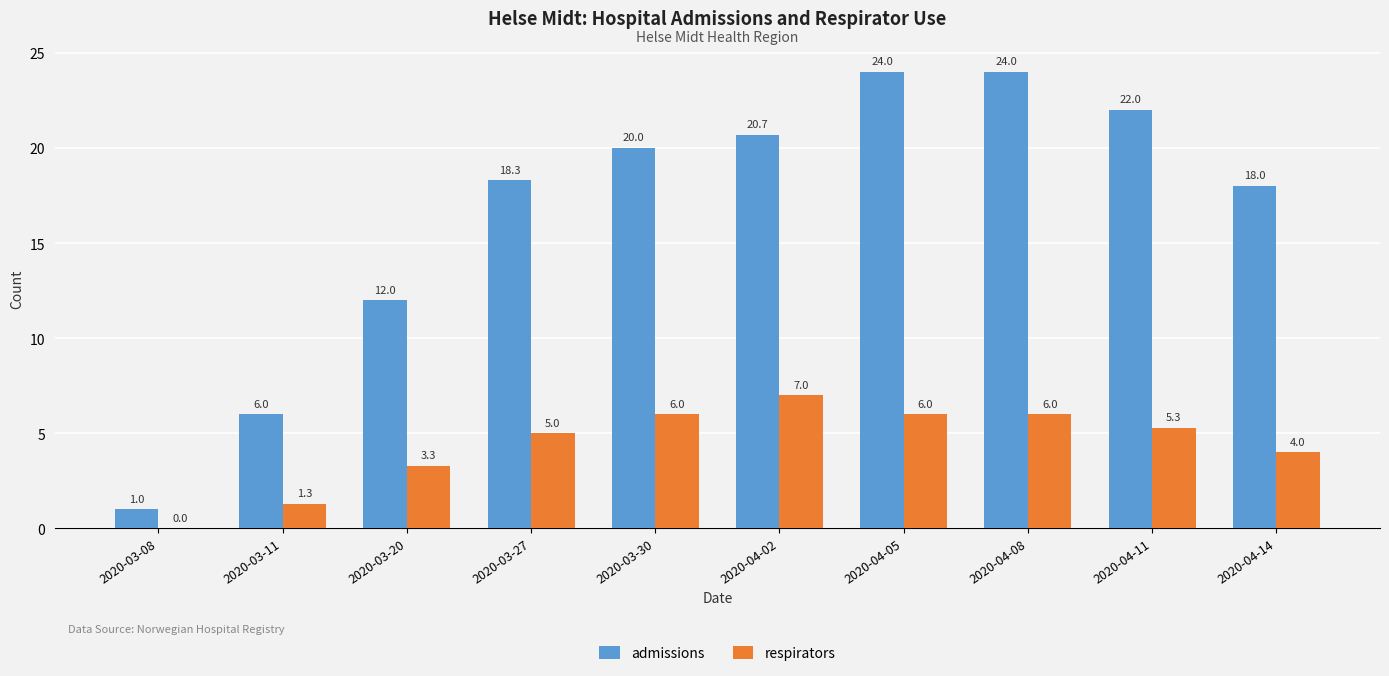

Count the number of categories in the chart.

10